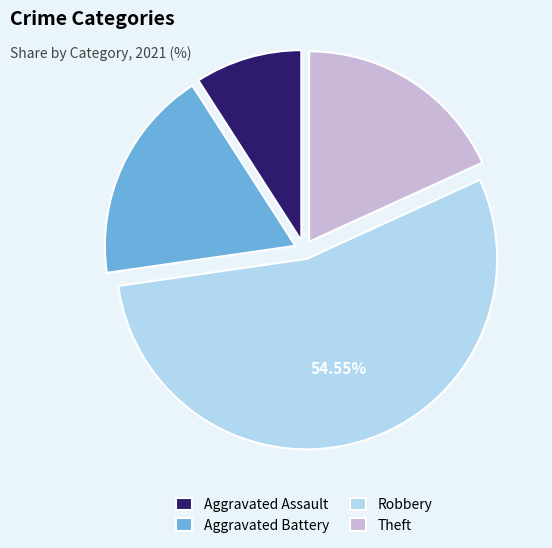

Which slice represents more than half of the pie?

Robbery